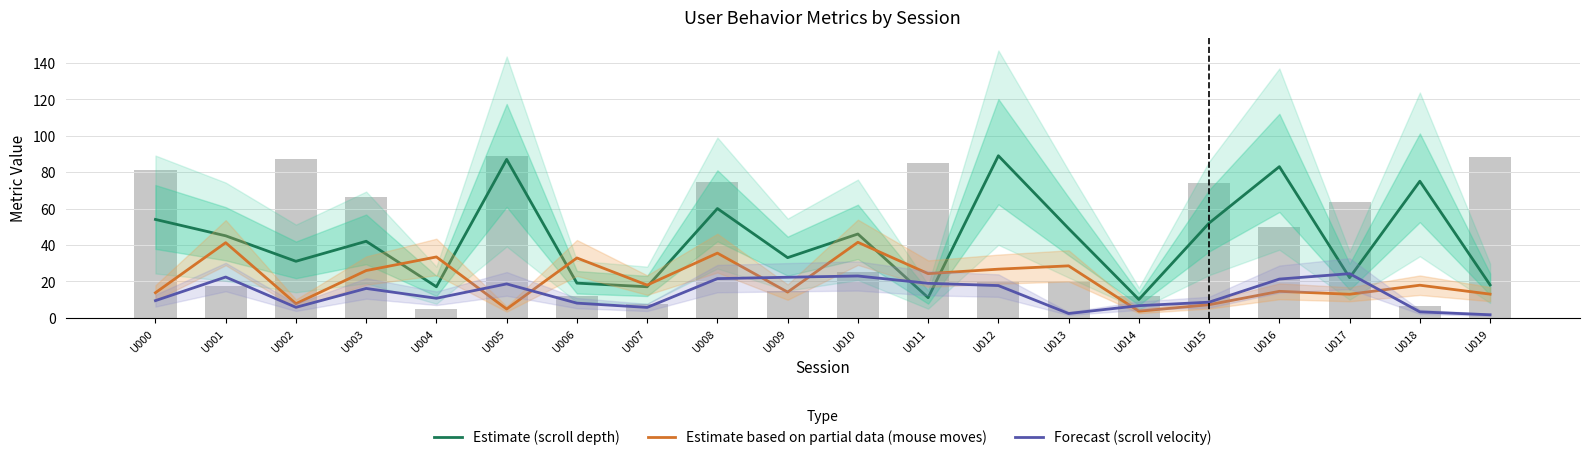

At which label does Forecast (scroll velocity) first exceed 16?

U001